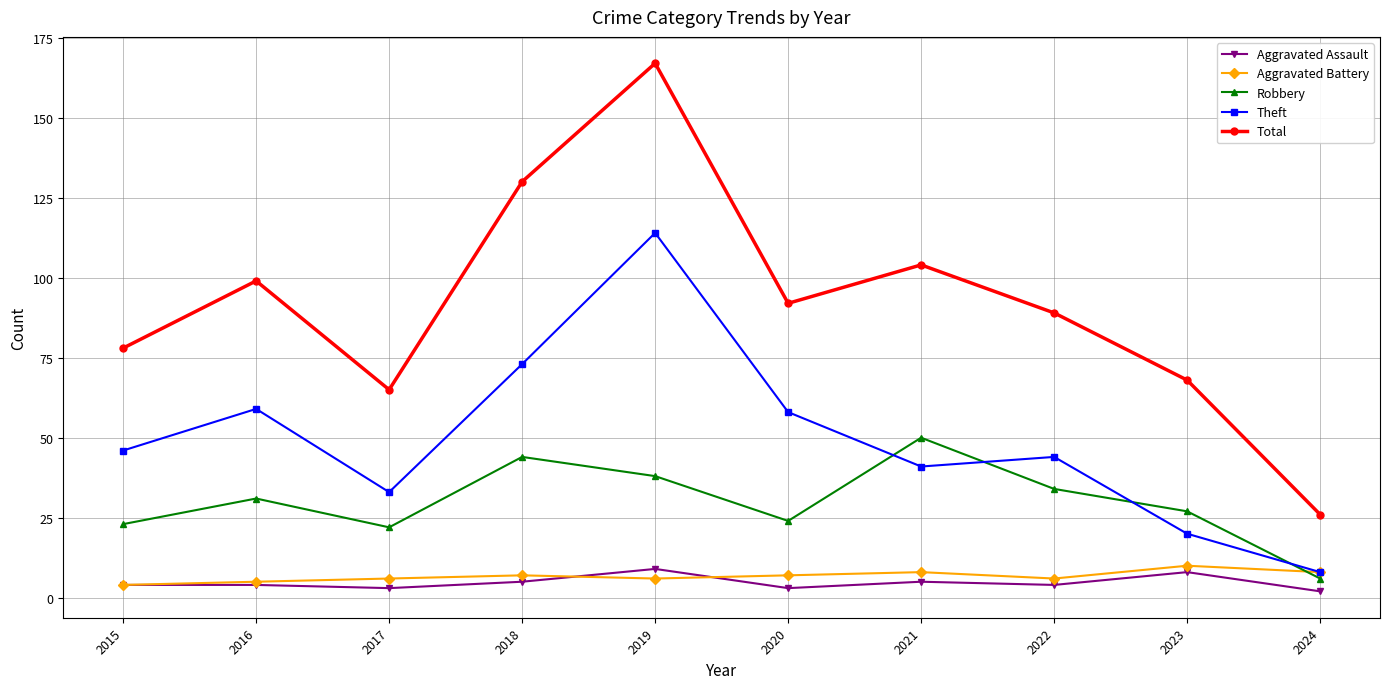

The value of Theft at 2019 is 176. True or false?

False